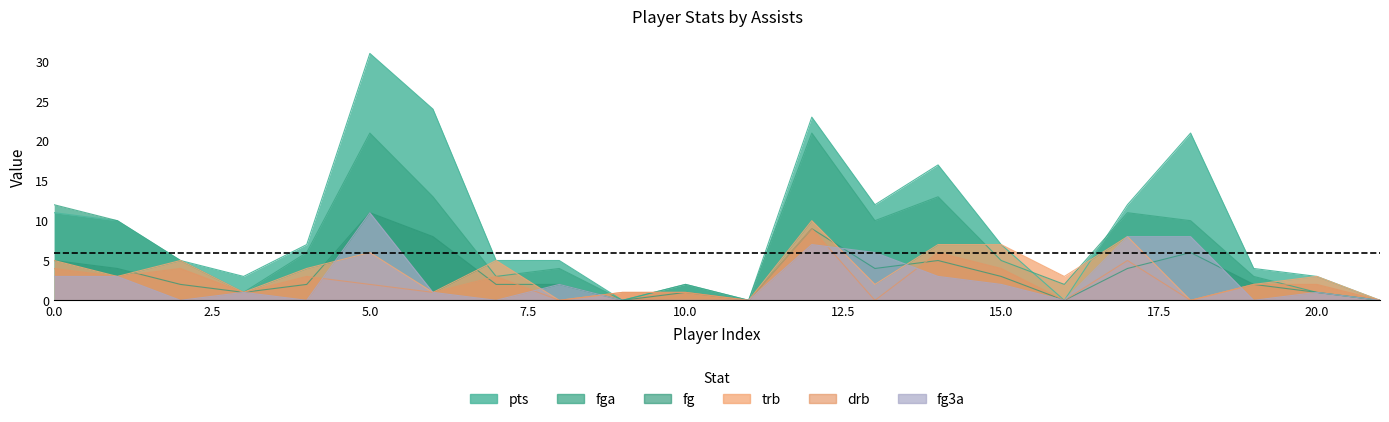

Between 0 and 3, which series saw the biggest shift?

pts